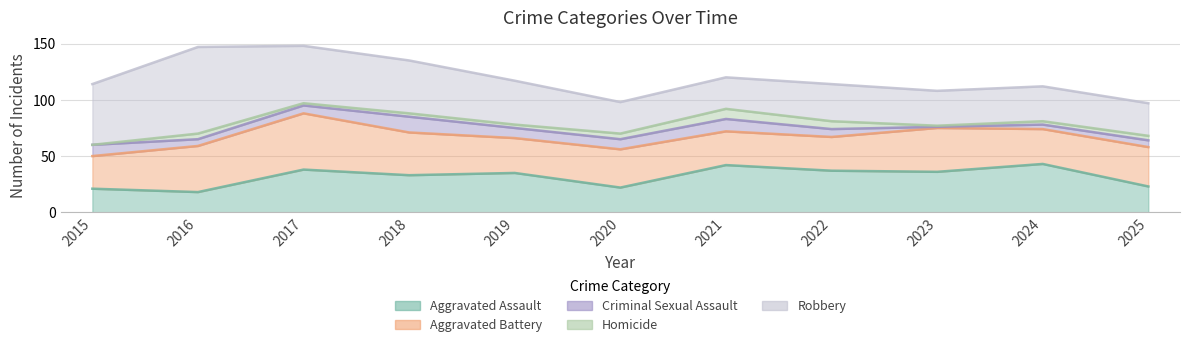

True or false: Criminal Sexual Assault and Robbery cross at least once.

False